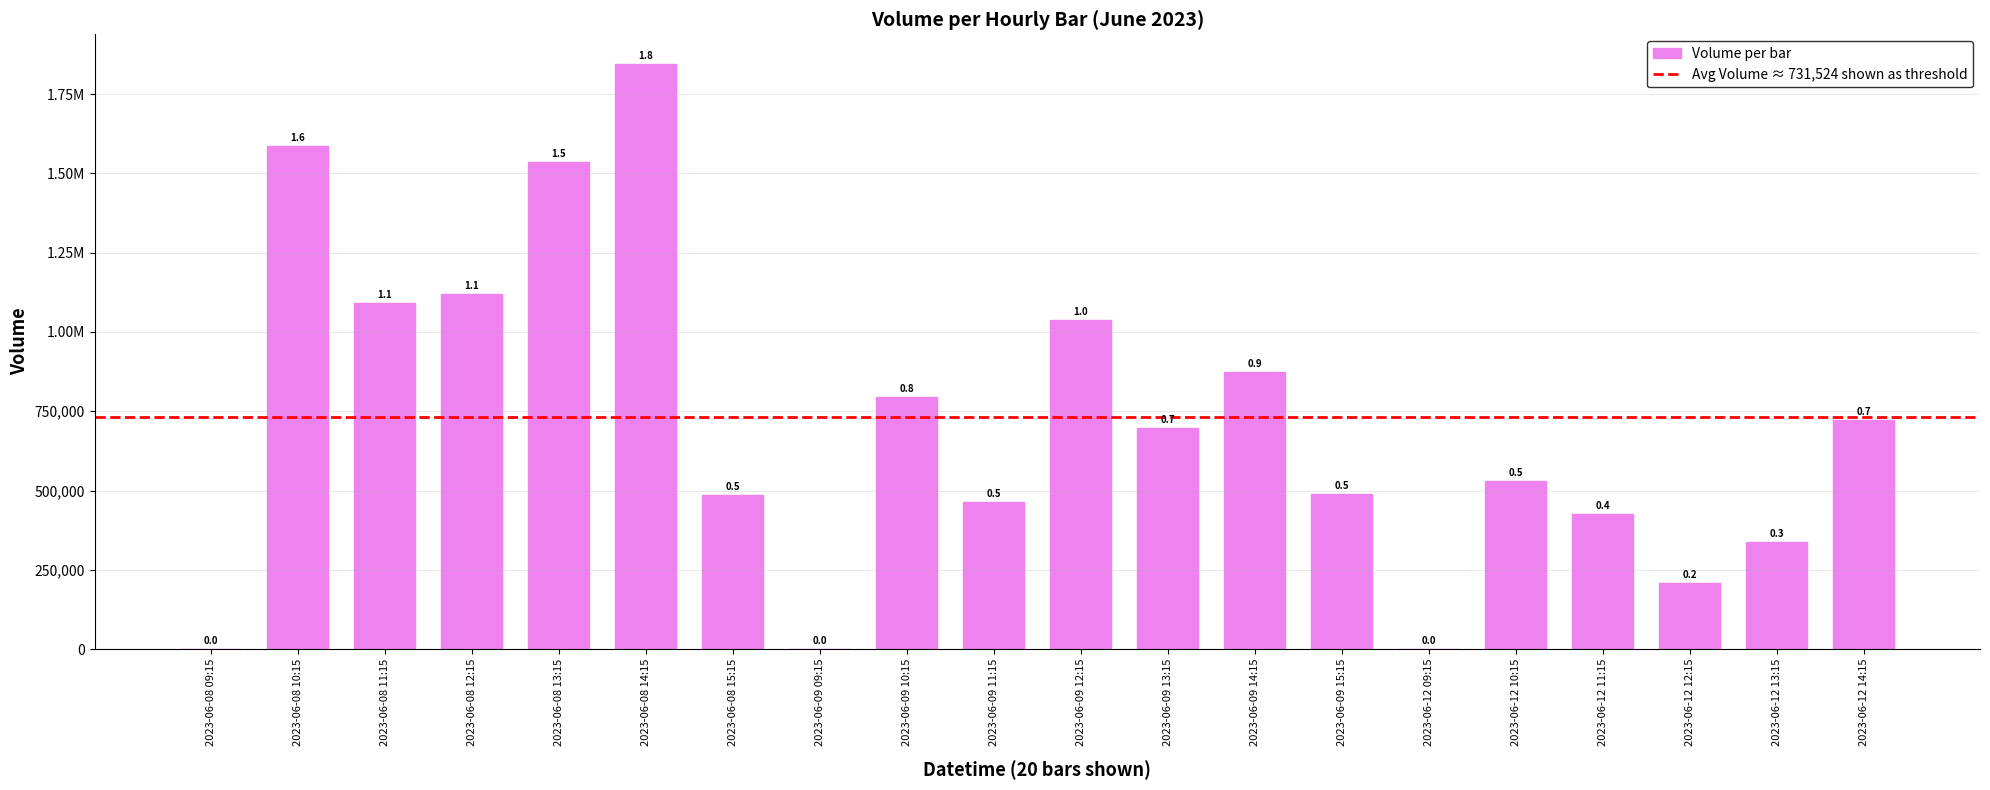

What is the change in value from 2023-06-08 12:15 to 2023-06-09 11:15?

-655389